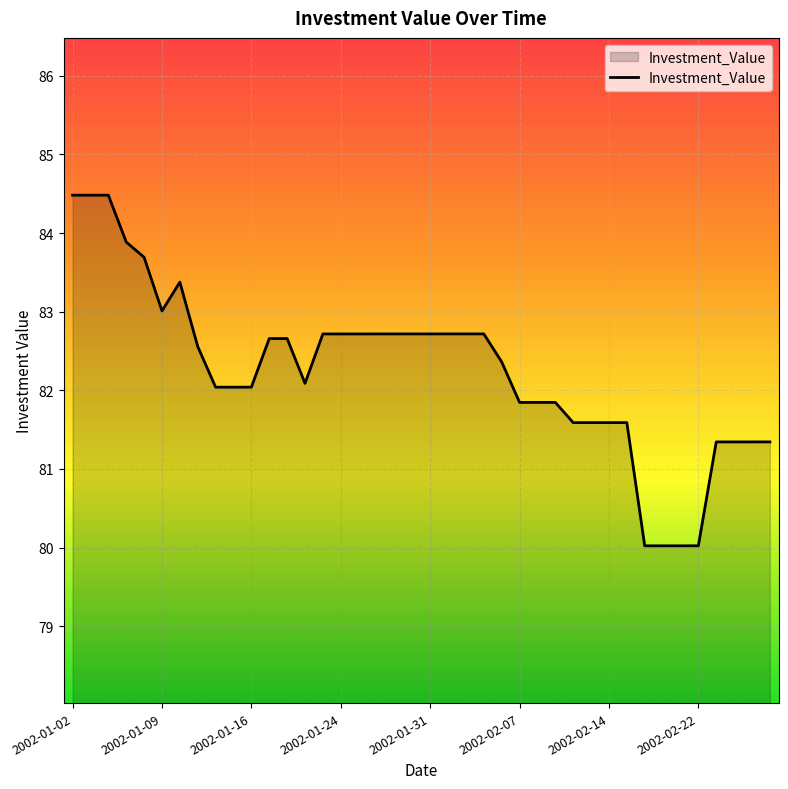

How many lines are shown in the chart?

1